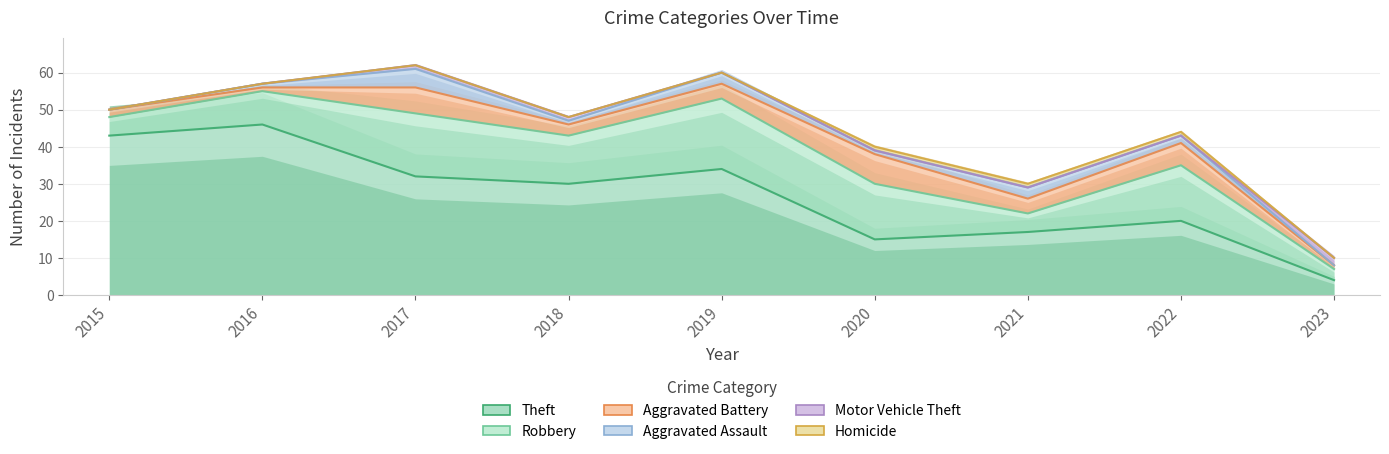

What are all the series names shown in the legend?

Robbery, Theft, Aggravated Battery, Aggravated Assault, Motor Vehicle Theft, Homicide